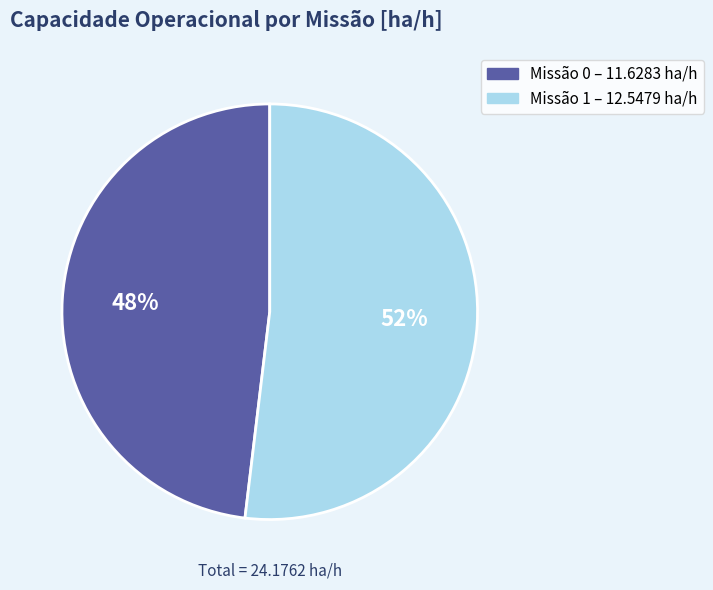

To the nearest percent, what is the average slice percentage?

50%